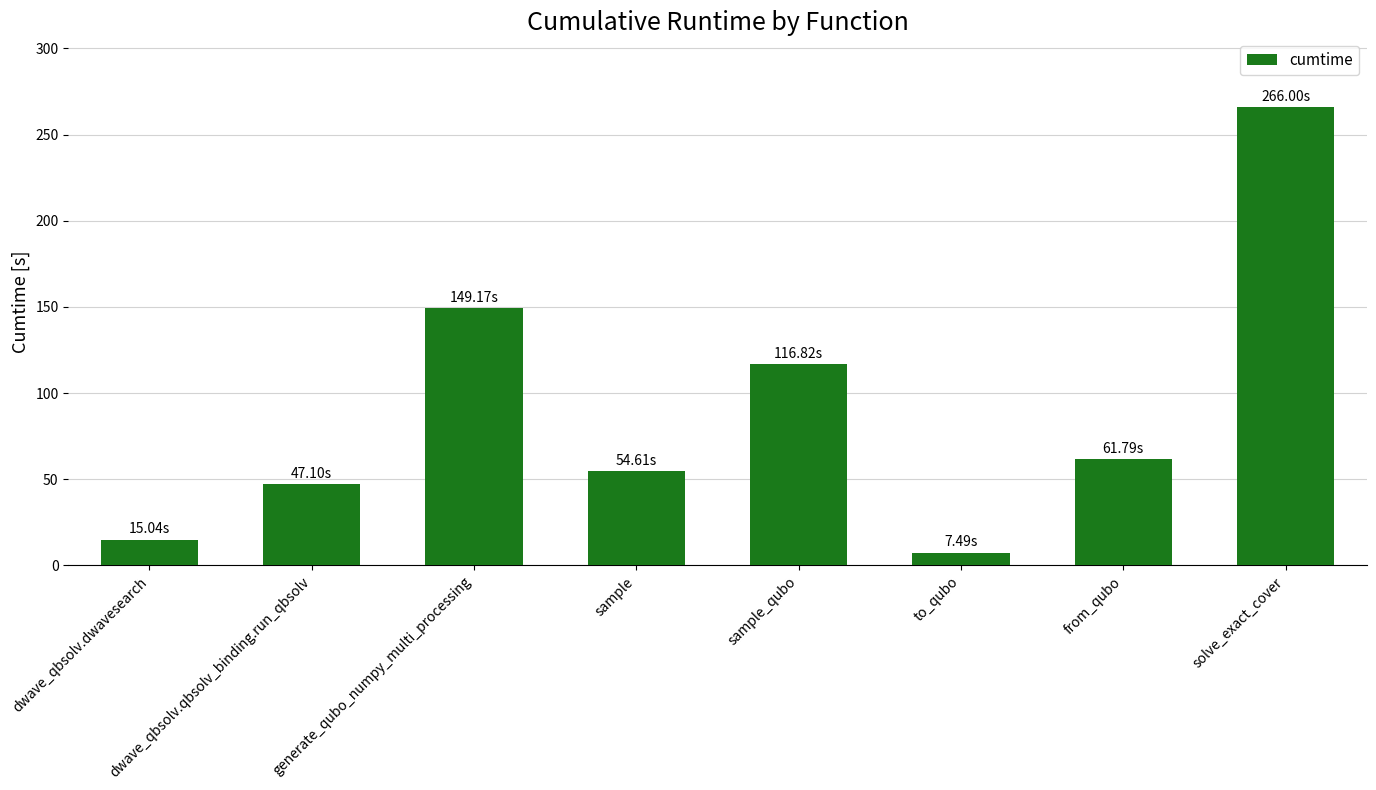

List the labels in order of value, smallest first.

to_qubo, dwave_qbsolv.dwavesearch, dwave_qbsolv.qbsolv_binding.run_qbsolv, sample, from_qubo, sample_qubo, generate_qubo_numpy_multi_processing, solve_exact_cover